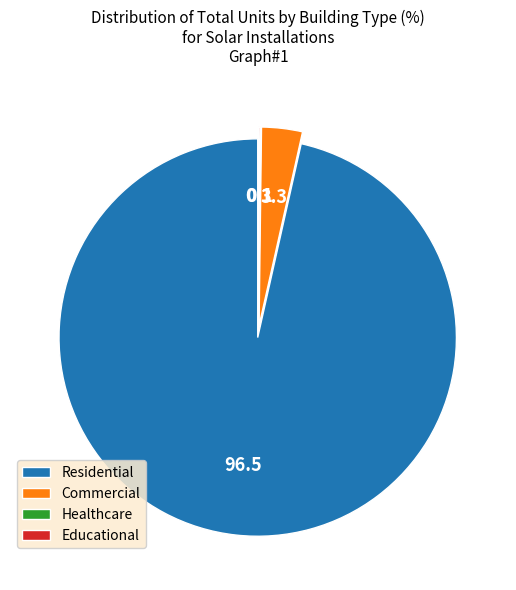

True or false: Residential accounts for 96% of the total.

True